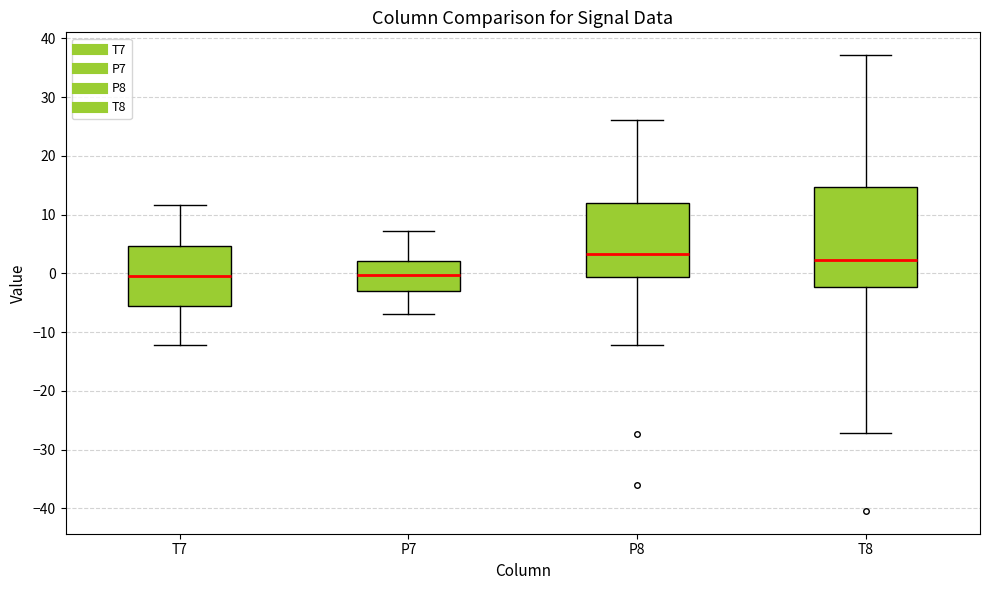

Where is the upper edge of the box for T7 on the y-axis? The values are not printed on the chart, so give them approximately, as read against the axis.

5